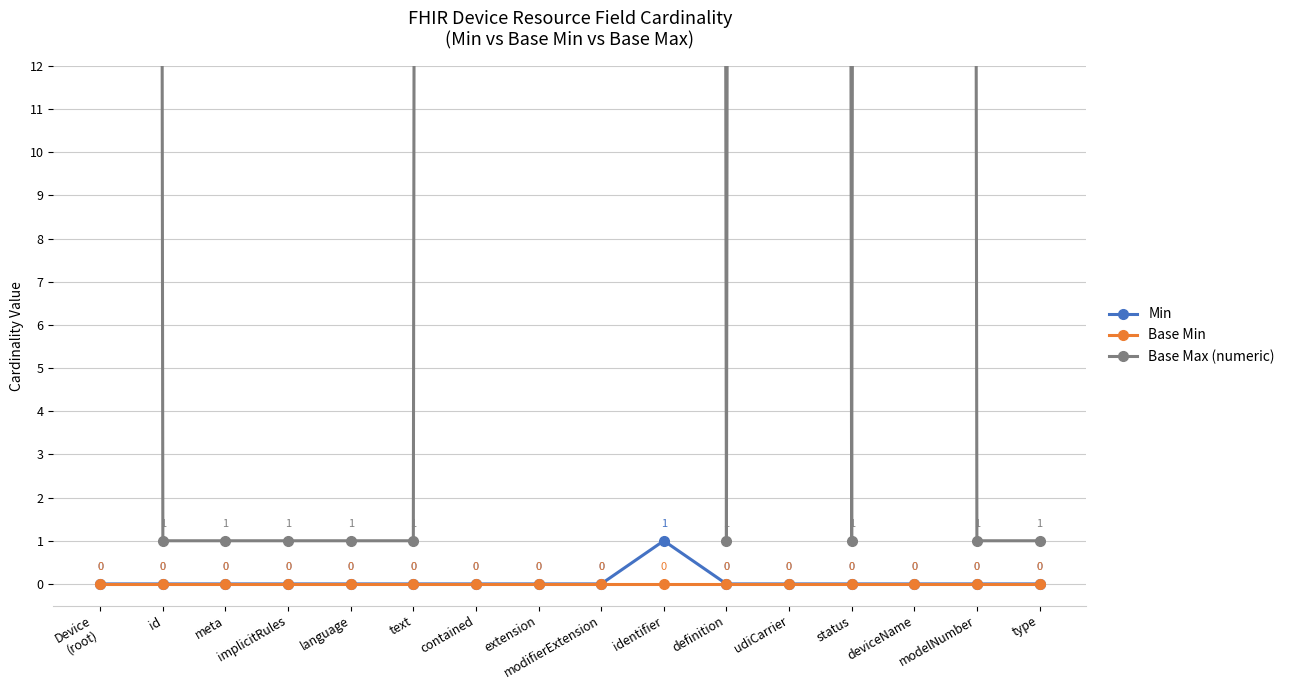

At which category is the sum across all series the highest?

identifier